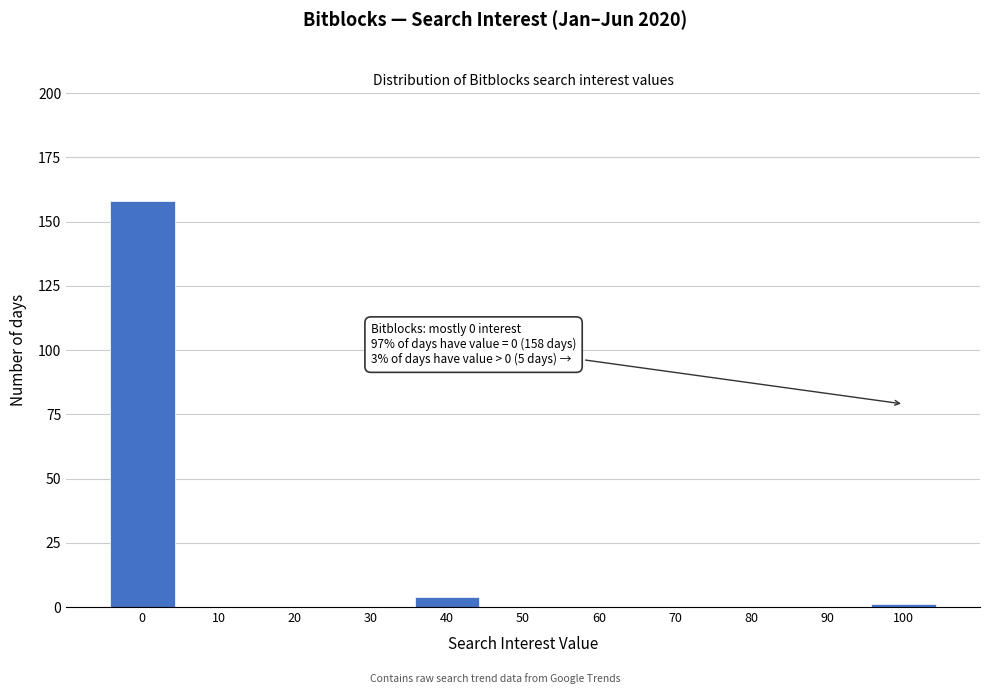

Reading left to right, list all the values displayed in this chart.

0=158	10=0	20=0	30=0	40=4	50=0	60=0	70=0	80=0	90=0	100=1